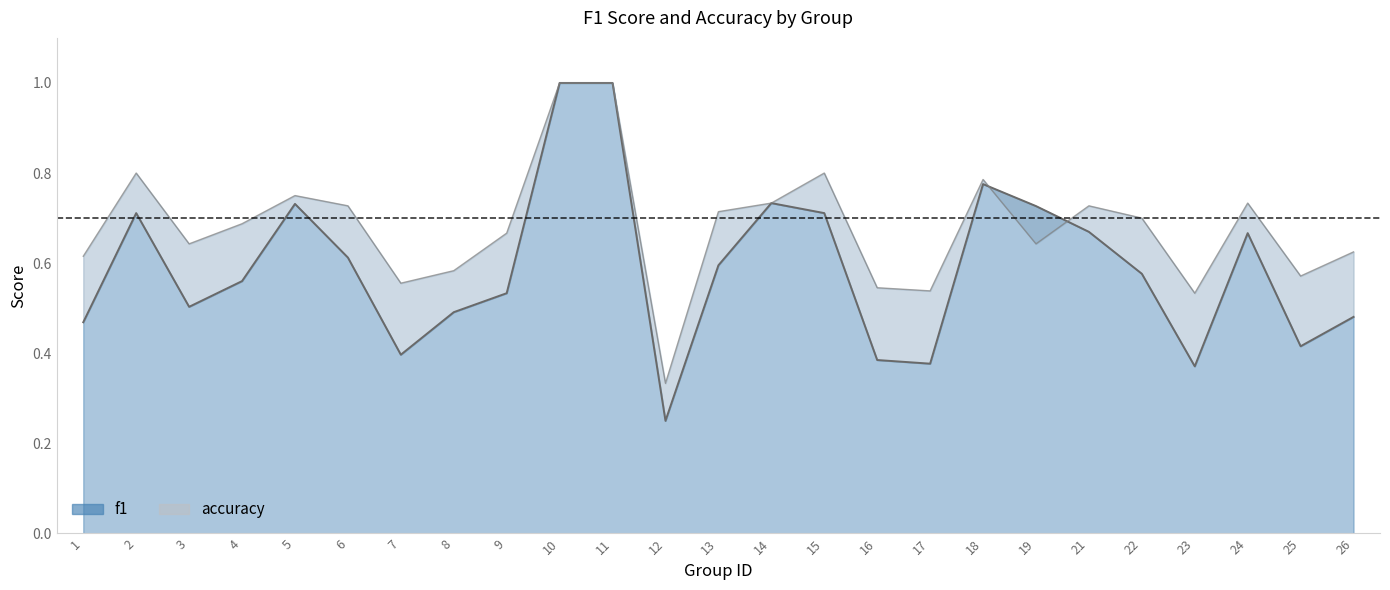

What is the difference between the maximum and minimum values in the accuracy series?

0.7